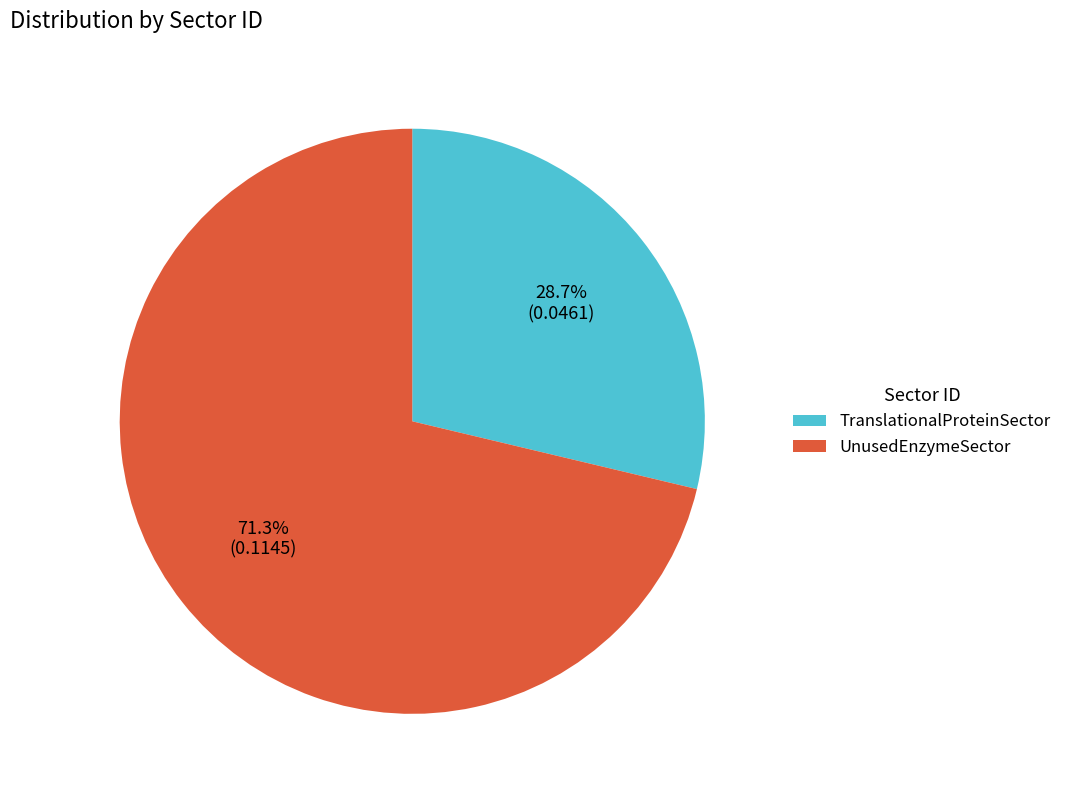

What percentage is the UnusedEnzymeSector slice, to the nearest percent?

71%